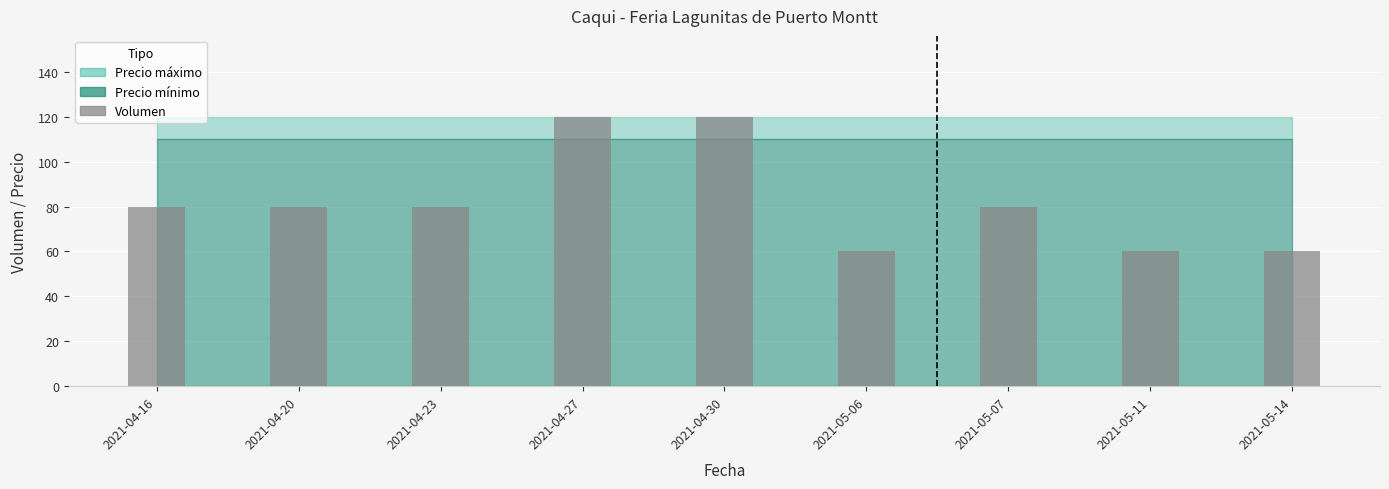

Is it true that the value at 2021-04-27 is 50?

False